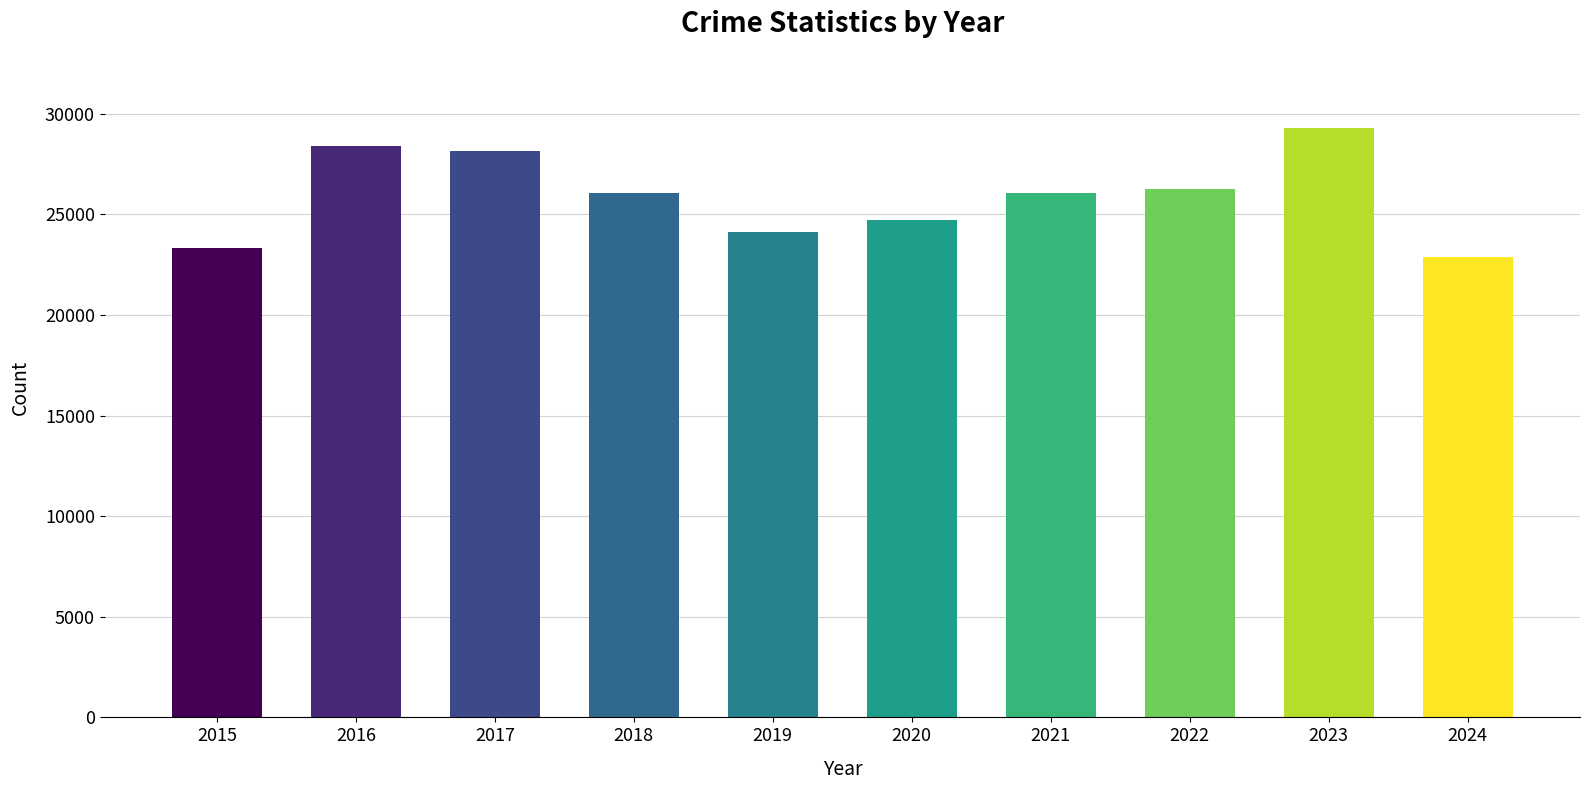

What is the value of the 6th bar from the left?

24720